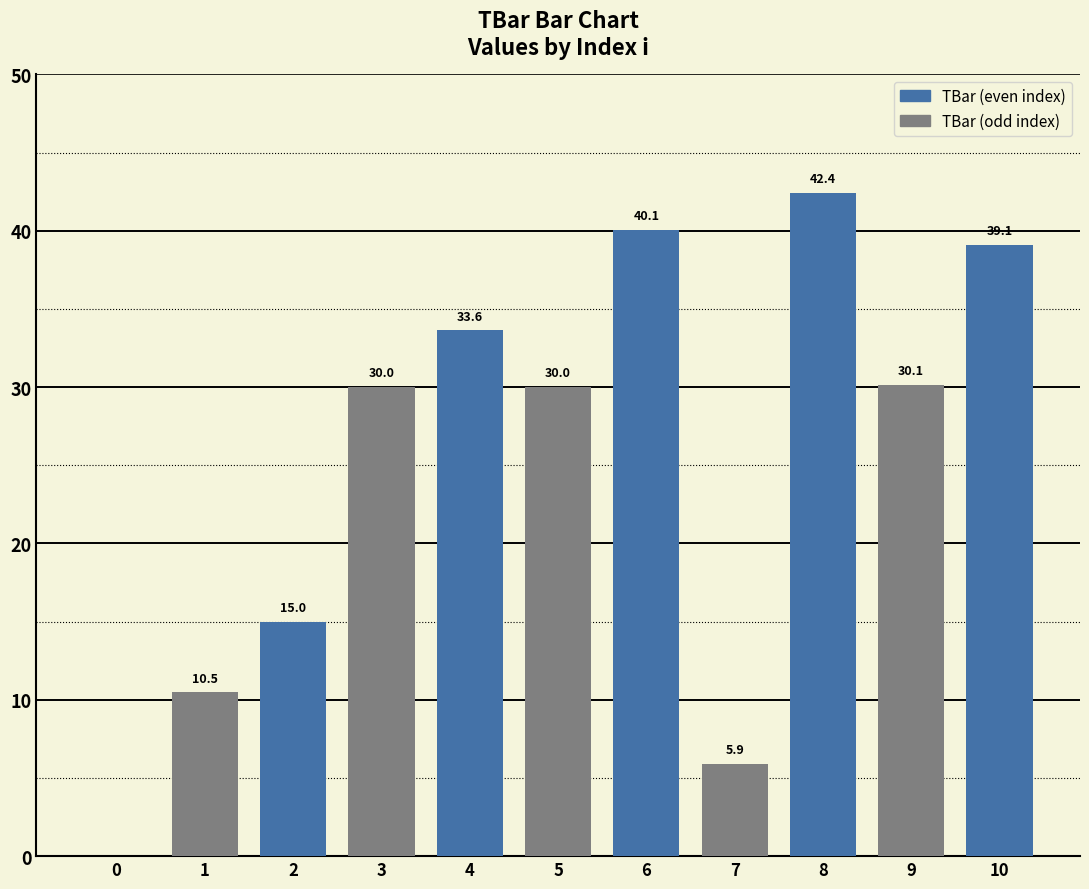

What value does the data have at 5?

30.0